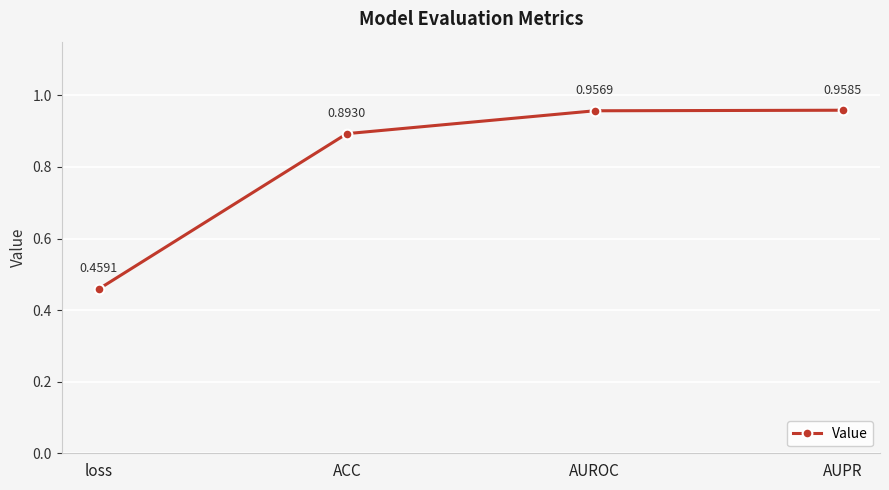

Which category has the highest value across all series?

AUPR